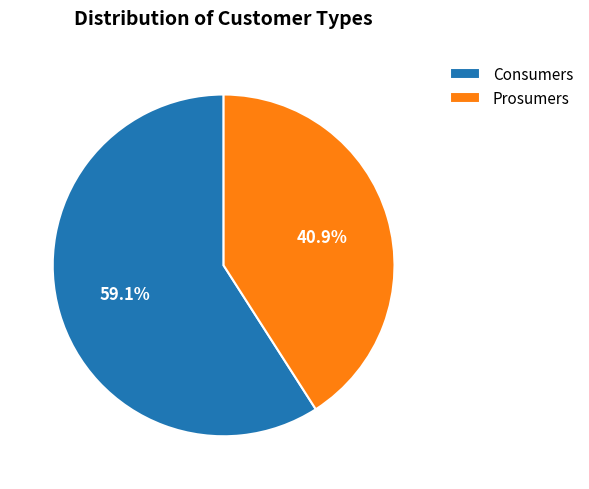

Does any single category account for the majority?

Yes